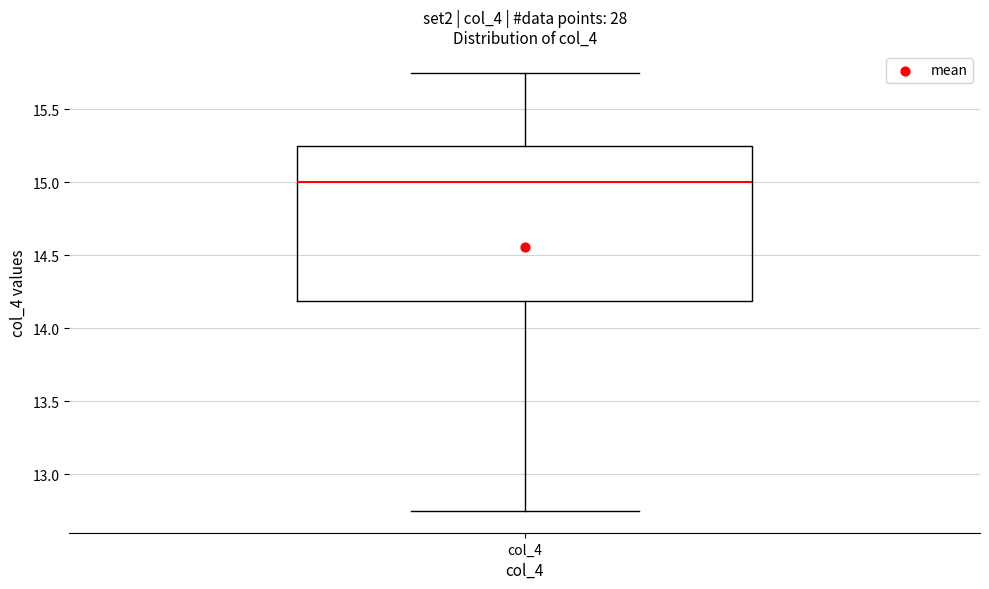

Read this box plot against the y-axis: the position of the median line, the range covered by the box, and the ends of both whiskers. The values are not printed on the chart, so give them approximately, as read against the axis.

median 15.00, box 14.20 to 15.25, whiskers 12.75 to 15.75